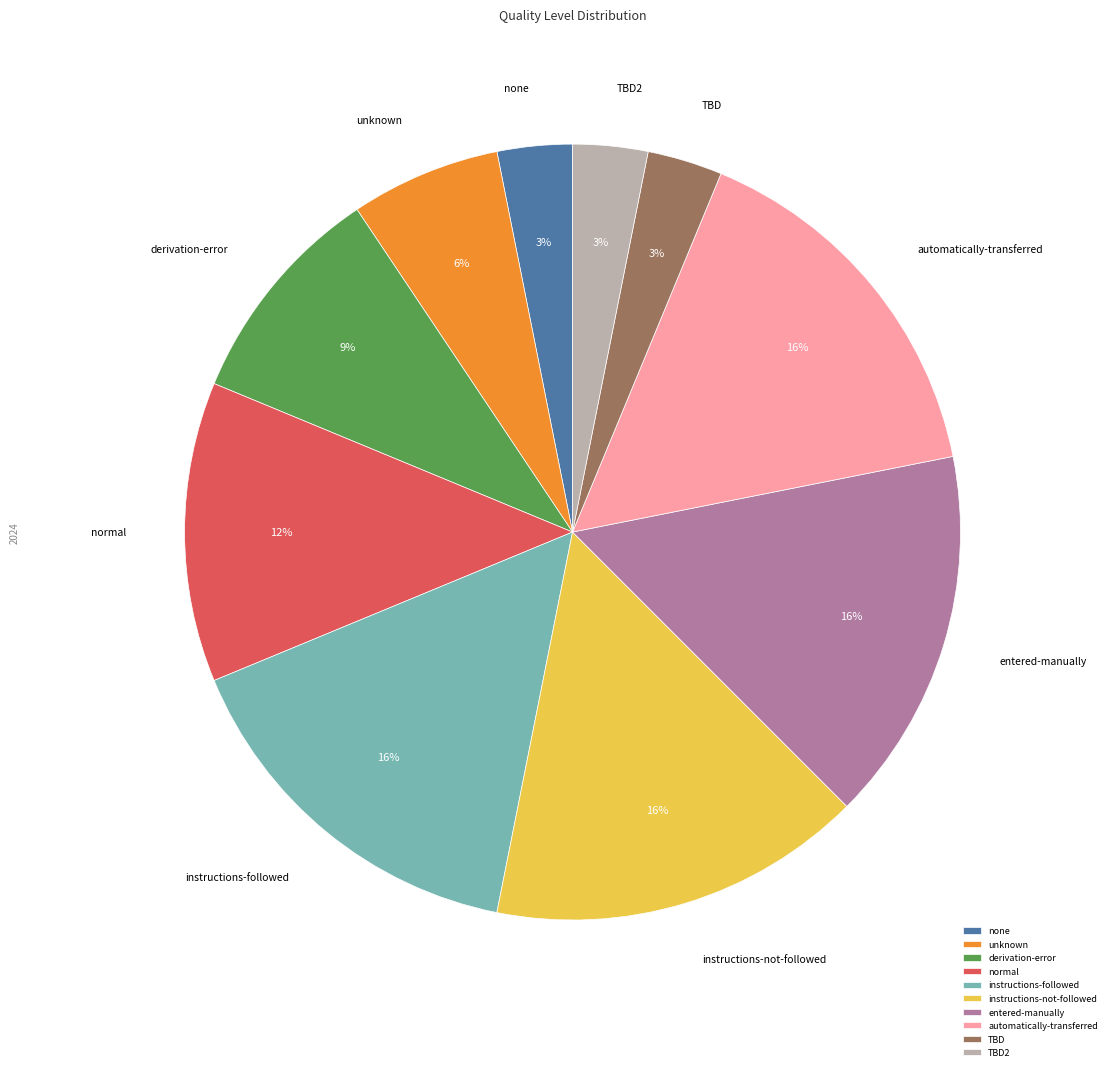

What percentage is the TBD slice, to the nearest percent?

3%